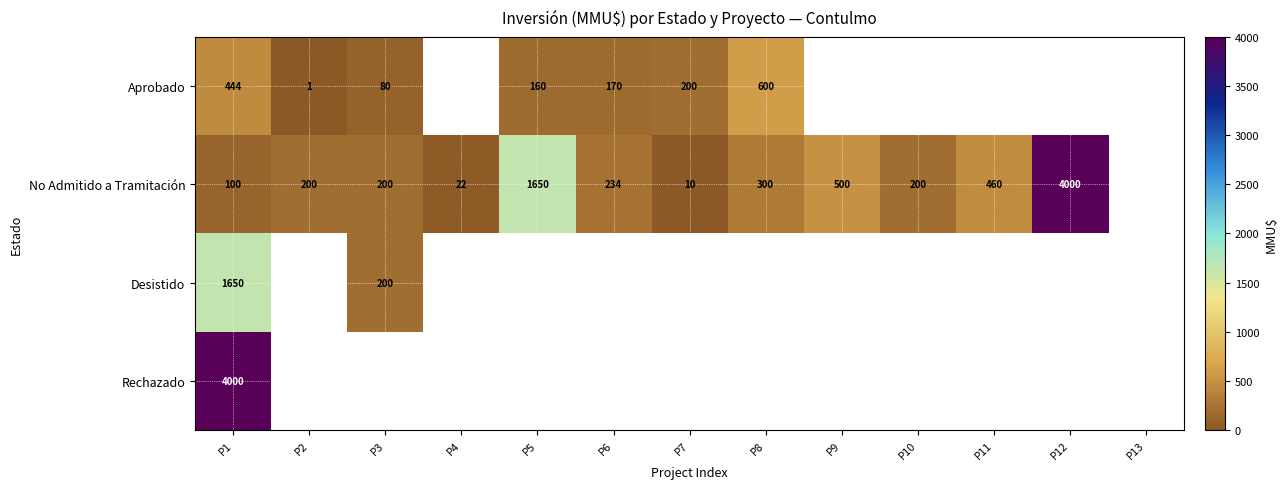

The No Admitido a Tramitación series shows 68 at P1. True or false?

False